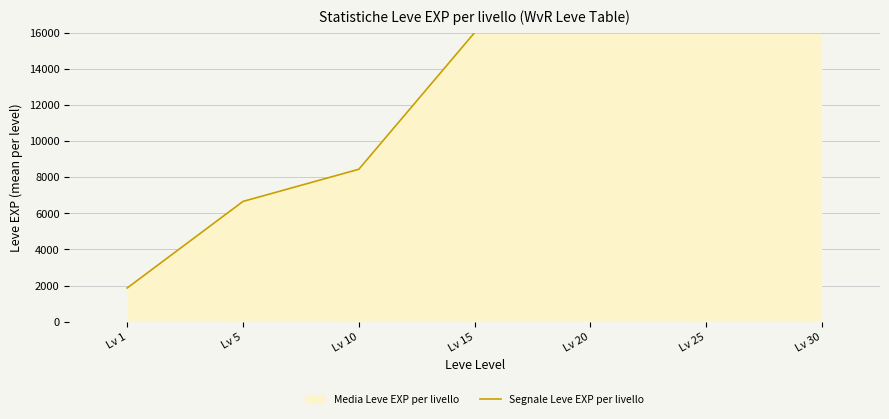

What is the sum of the values at Lv 5 and Lv 15?

22655